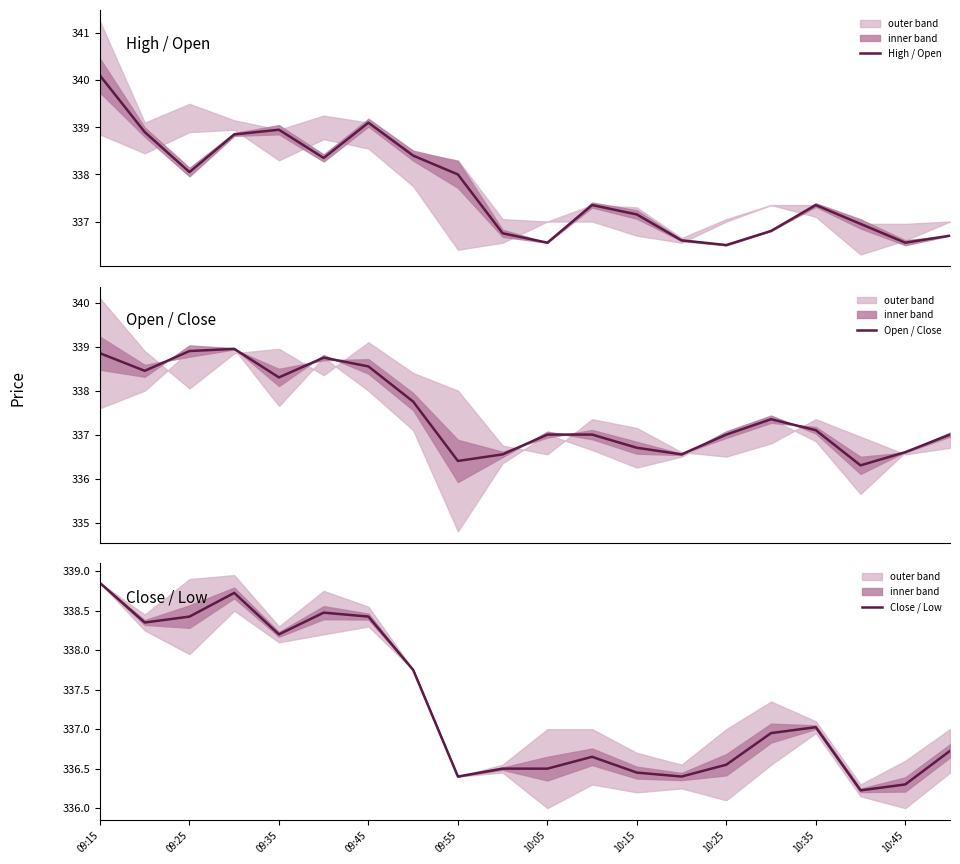

The value of Close / Low at 10:45 is 336.3. True or false?

True